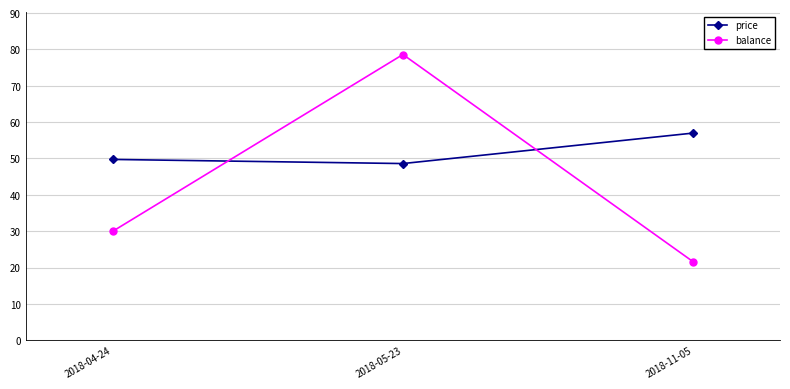

Rank the categories by price value from lowest to highest.

2018-05-23, 2018-04-24, 2018-11-05